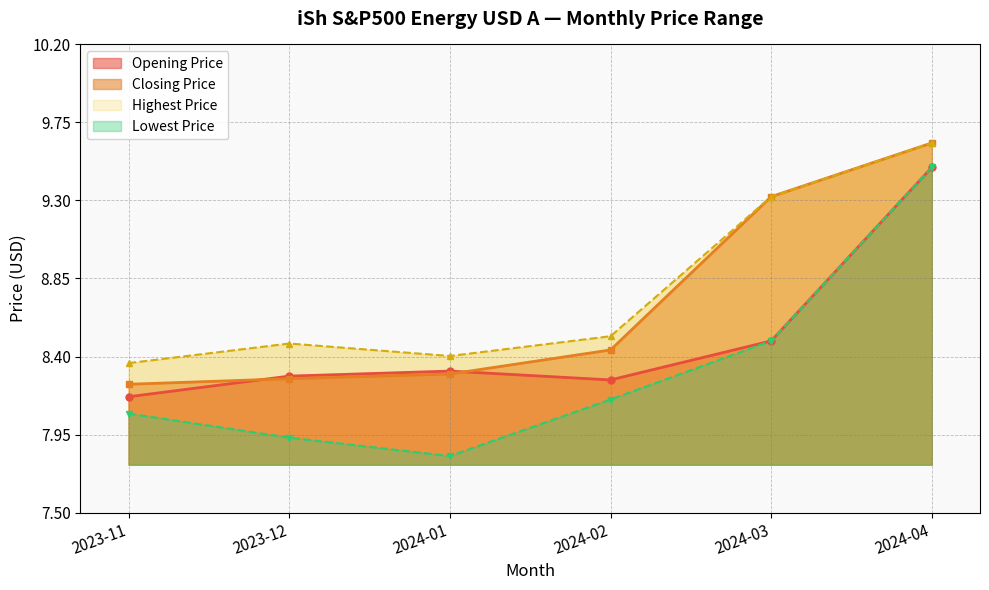

True or false: Highest Price and Opening Price intersect in this chart.

False